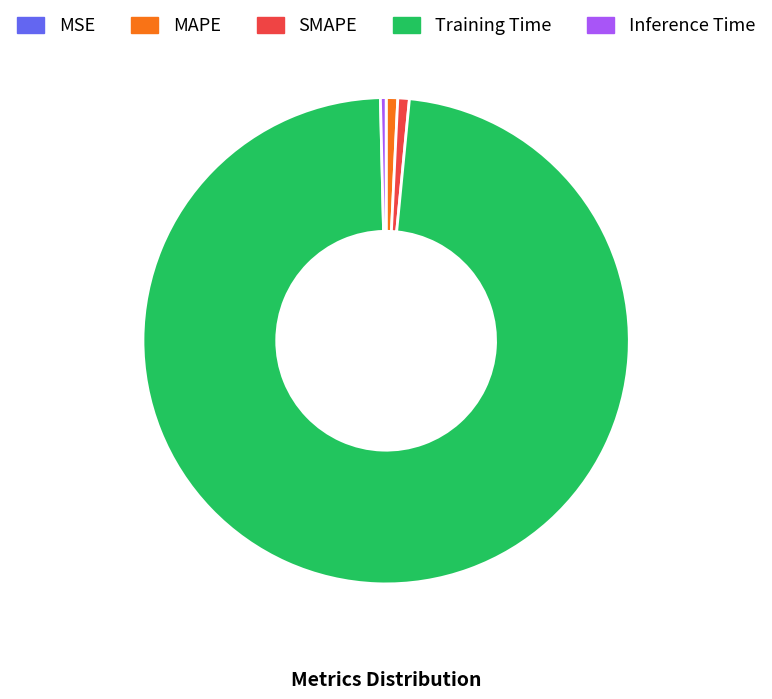

The SMAPE slice represents 1% of the pie. True or false?

True